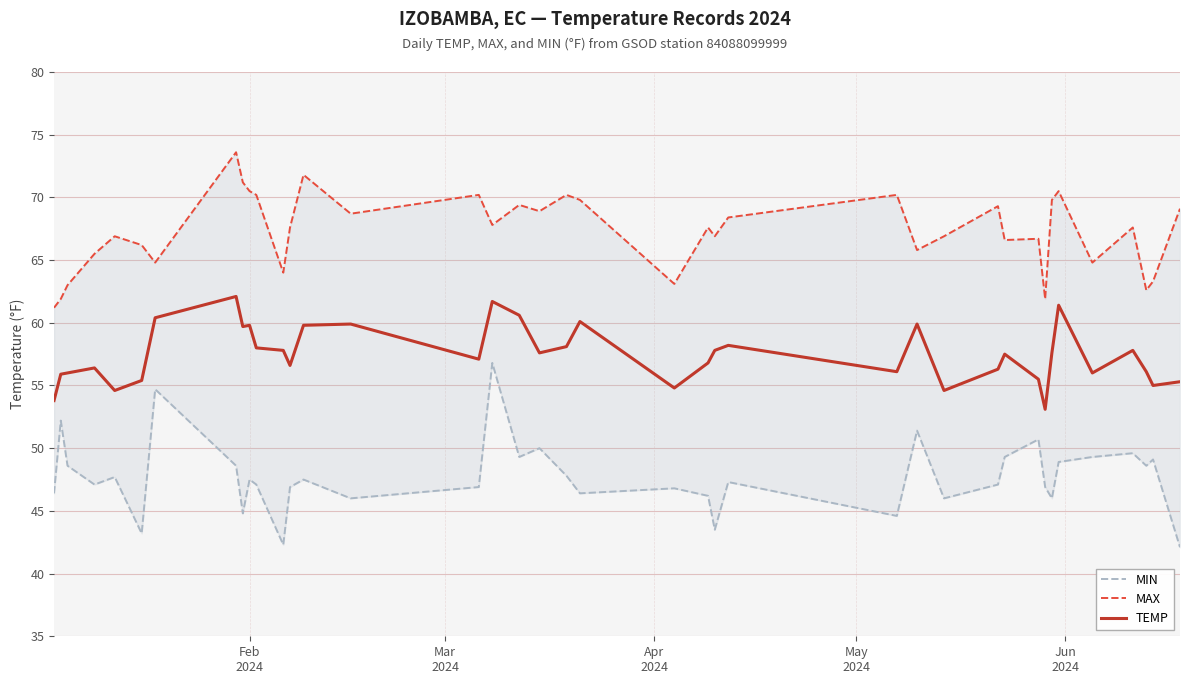

How many values in the TEMP series are below 57?

18